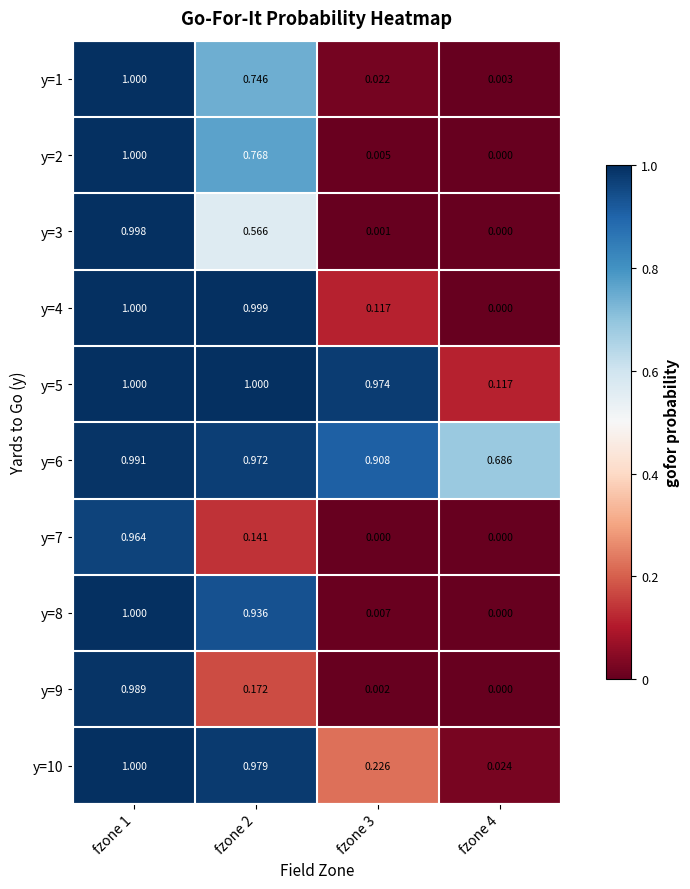

Is the value of y=1 at fzone 1 greater than the value of y=9 at fzone 1?

Yes